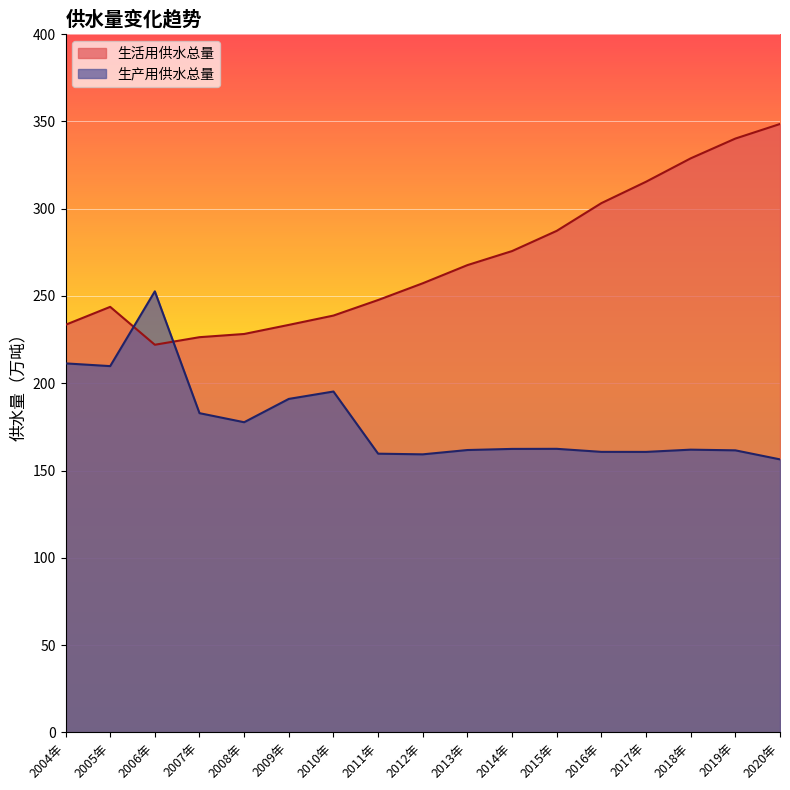

What is the sum of all 生活用供水总量 values?

4597.4